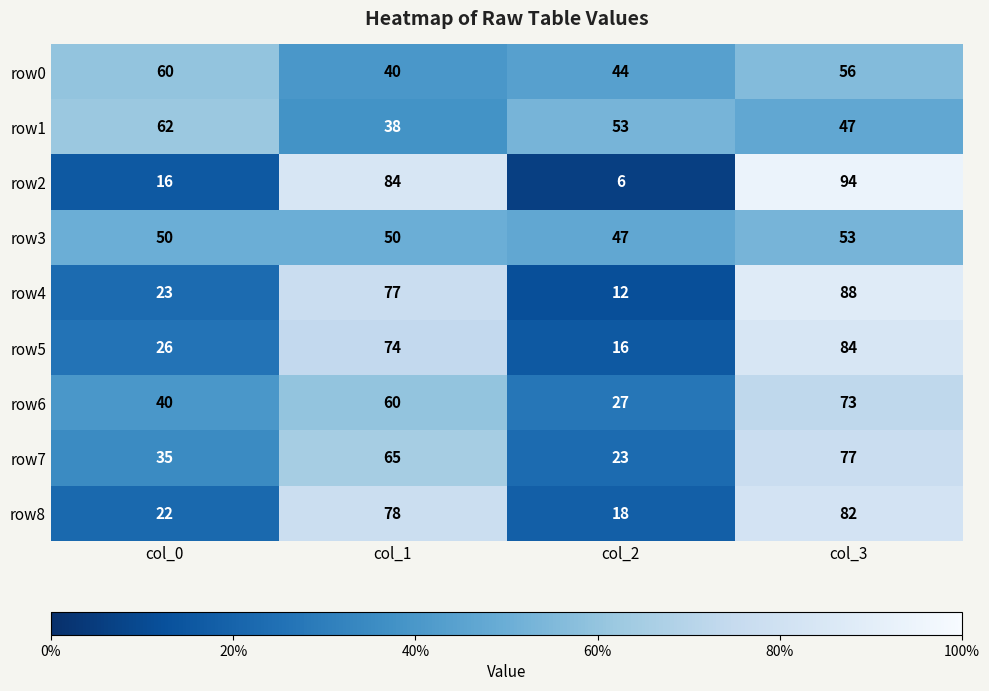

Rank the series by their maximum value, from lowest to highest.

row3, row0, row1, row6, row7, row8, row5, row4, row2